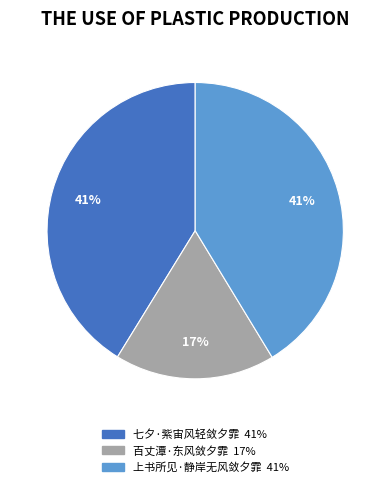

Is there any slice that represents more than half of the pie?

No